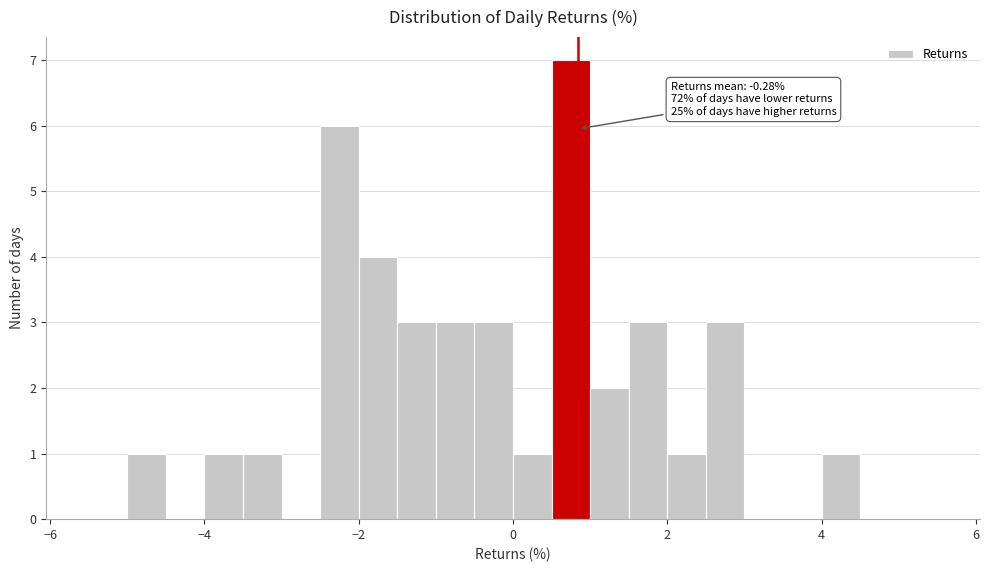

Around what value on the x-axis is the tallest bar? Give the approximate position of its centre, as read against the axis.

0.8